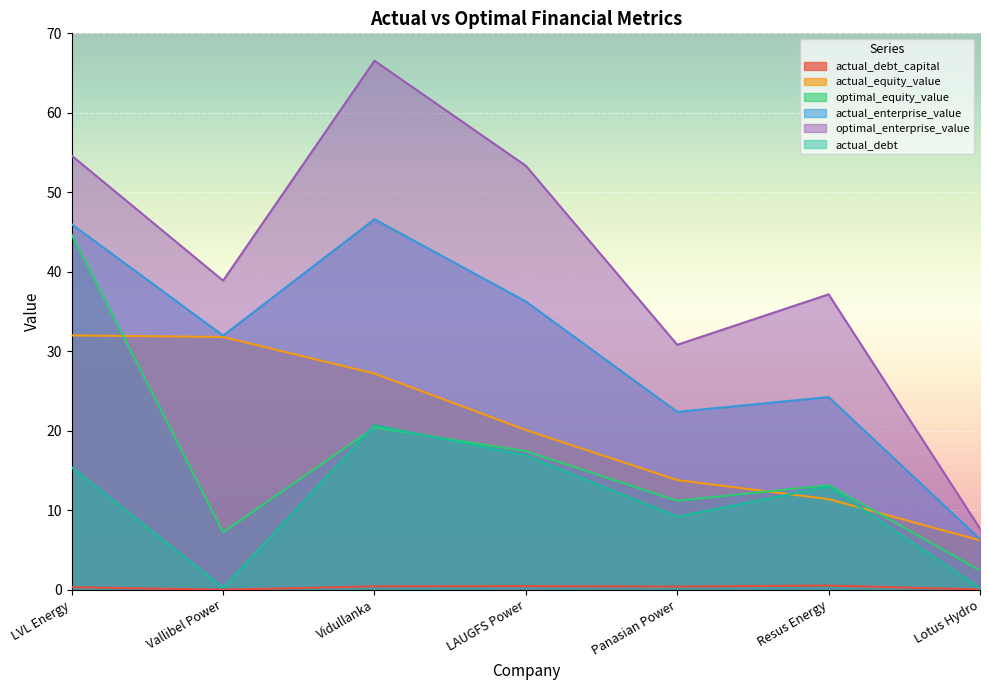

Where does the optimal_enterprise_value series first go above 38?

LVL Energy